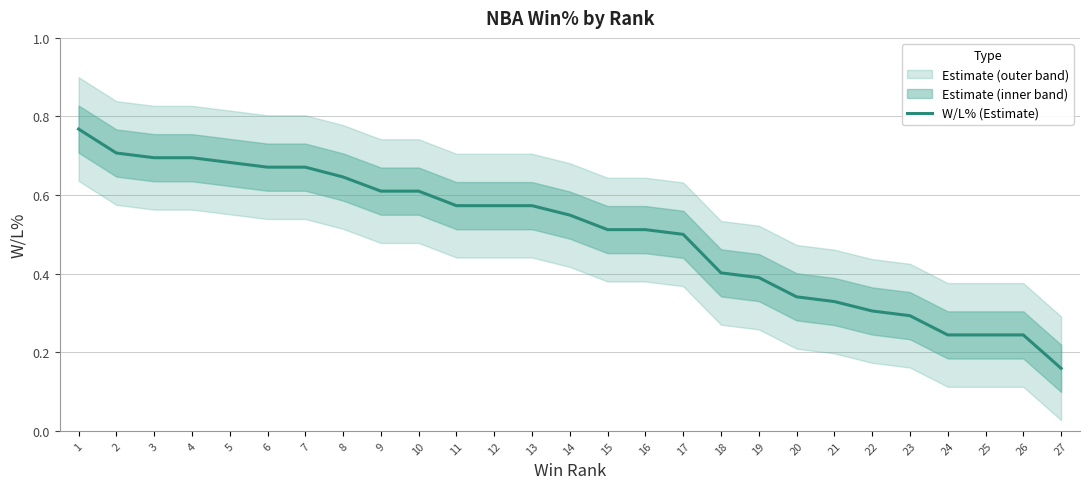

Is it true that the value at 16 is 0.5?

True